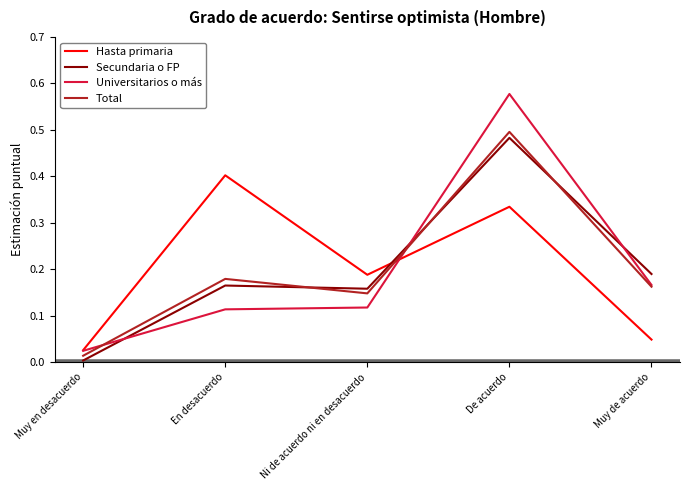

Rank the categories by Total value from highest to lowest.

De acuerdo, En desacuerdo, Muy de acuerdo, Ni de acuerdo ni en desacuerdo, Muy en desacuerdo